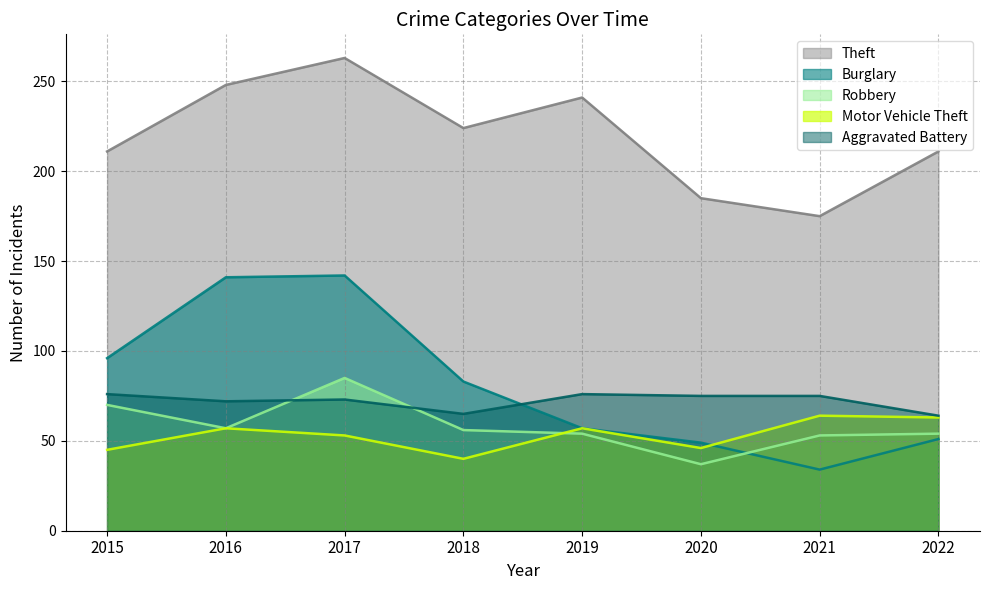

Which series has the largest total across all categories?

Theft